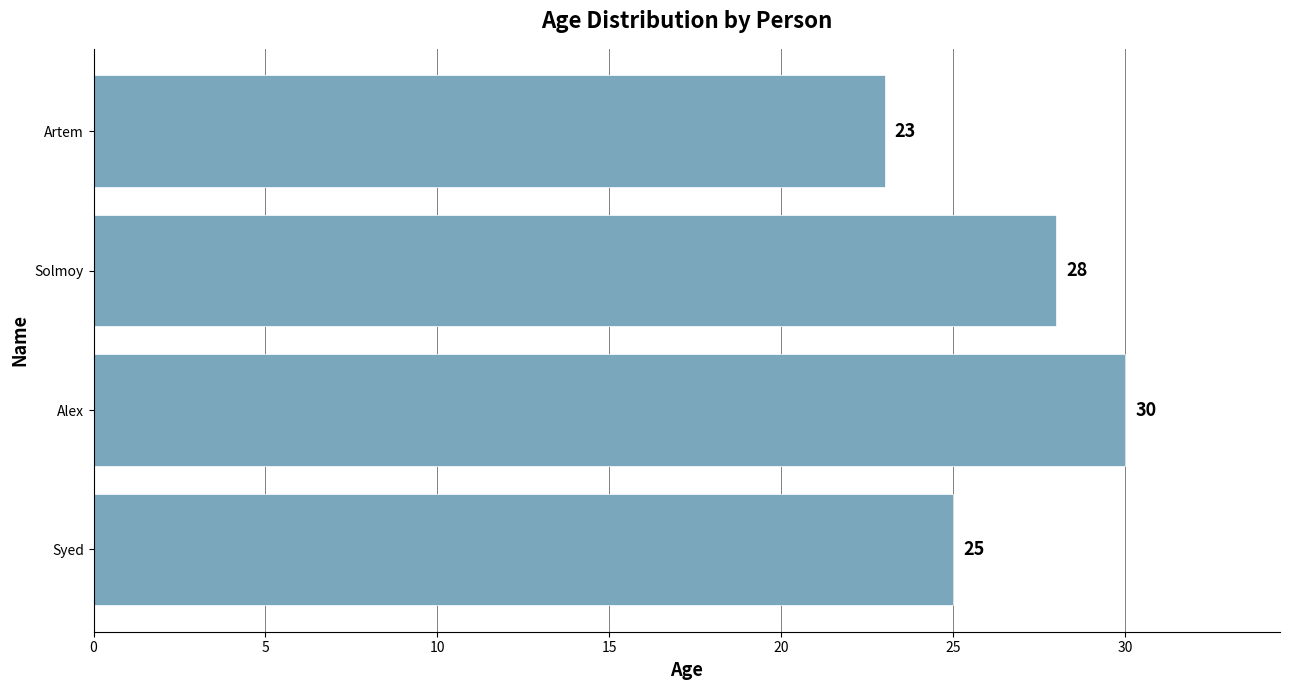

Which label corresponds to the largest value in the chart?

Alex